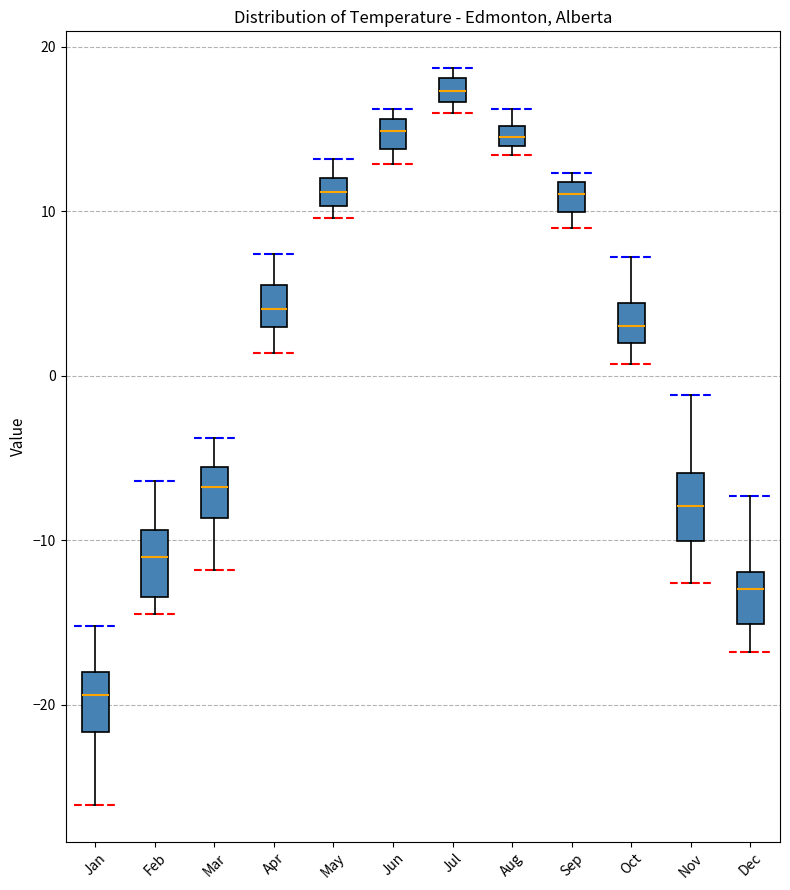

Which box has the highest median line?

Jul